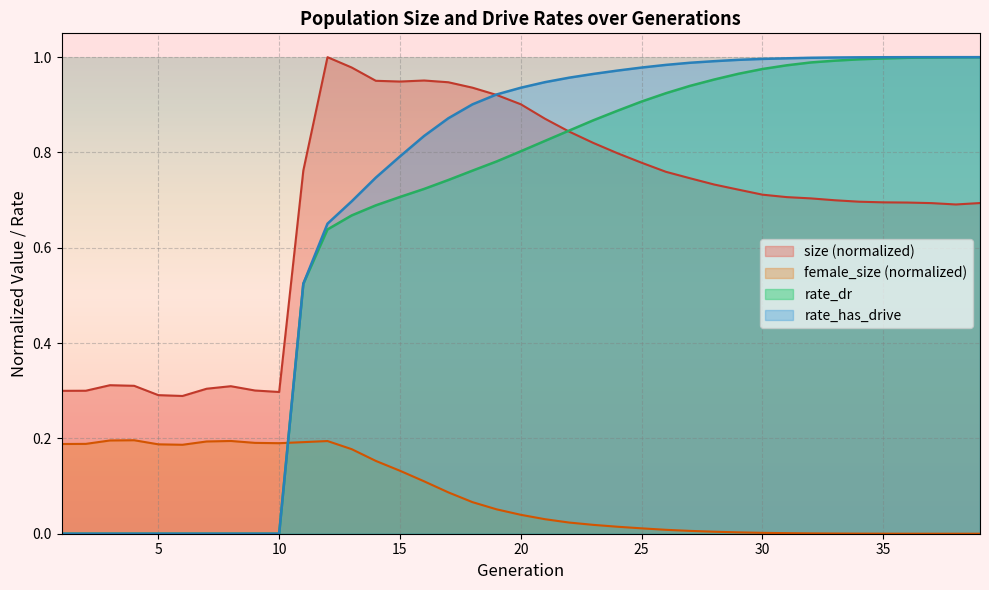

The rate_dr series shows 0.0 at 8. True or false?

True